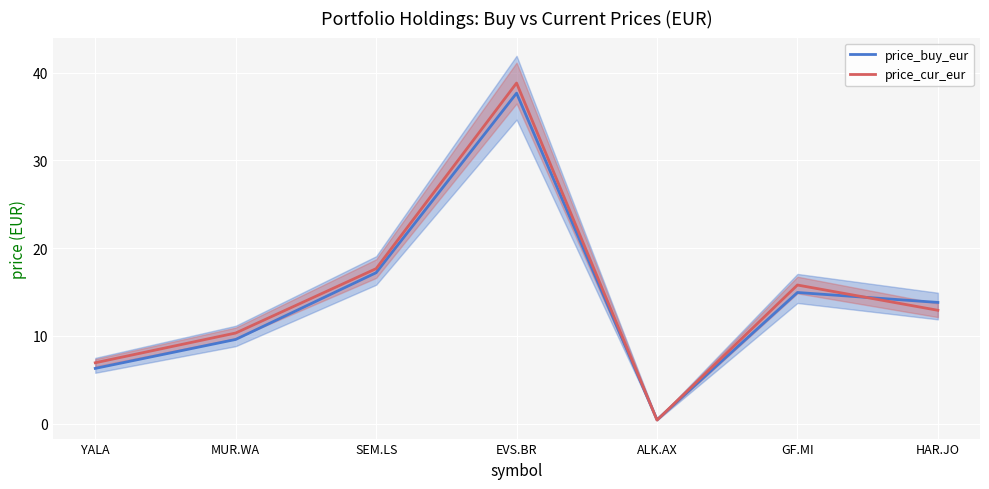

List the series in order of their overall mean, highest first.

price_cur_eur, price_buy_eur